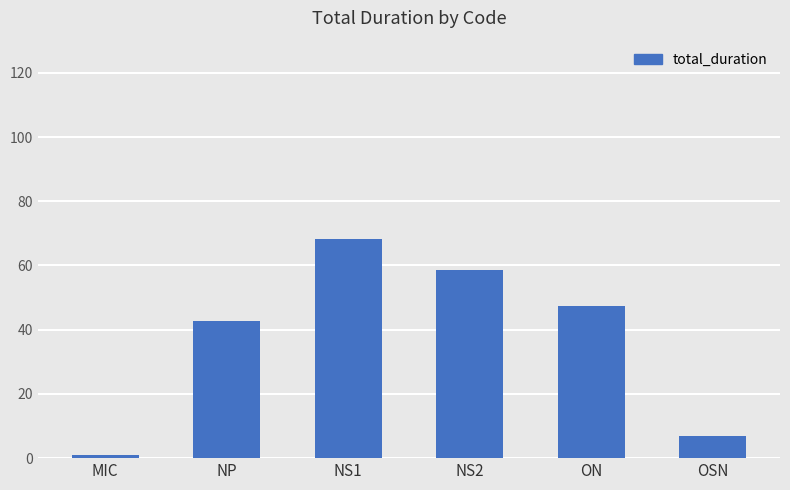

True or false: the data shows 0.9 at MIC.

True